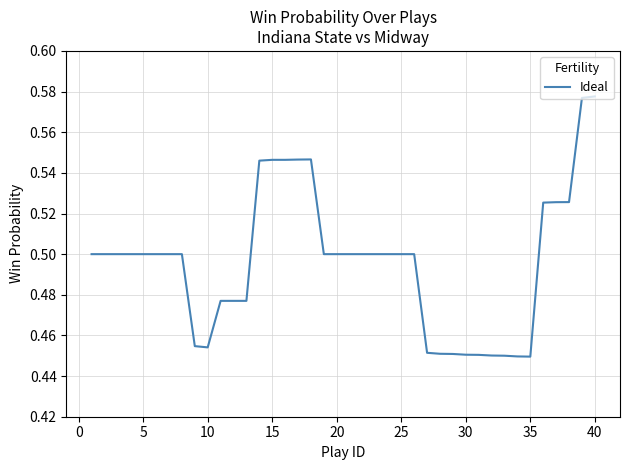

What is the maximum value shown in the chart?

0.6